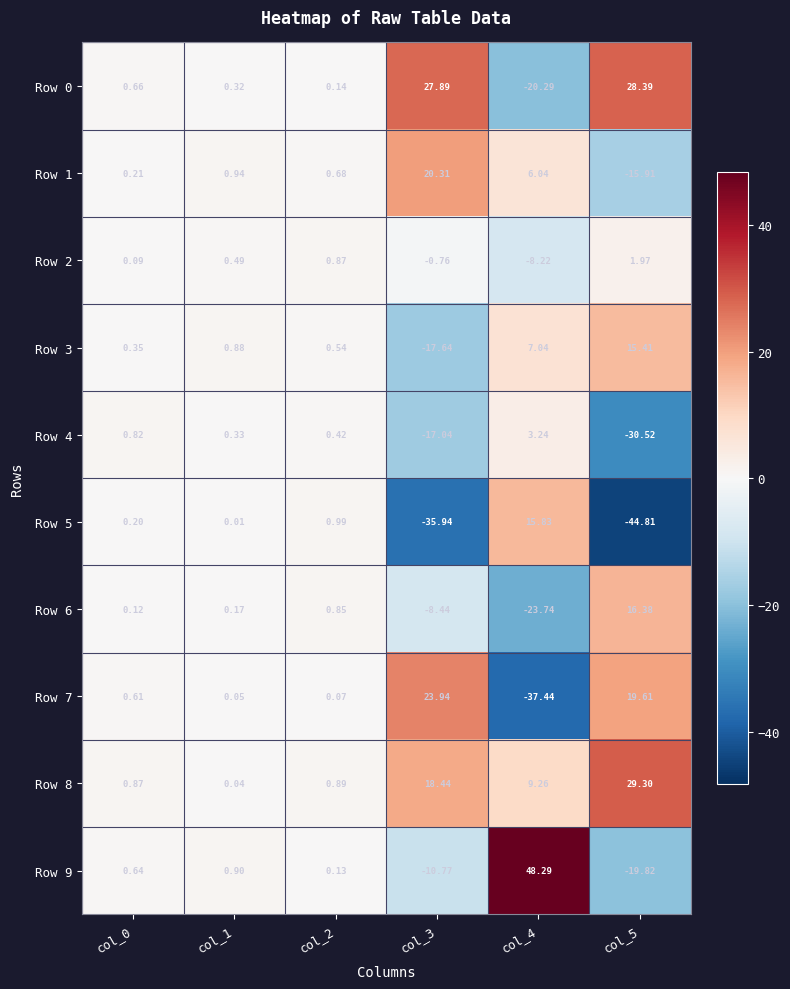

Is the value of Row 9 at col_2 greater than the value of Row 3 at col_1?

No